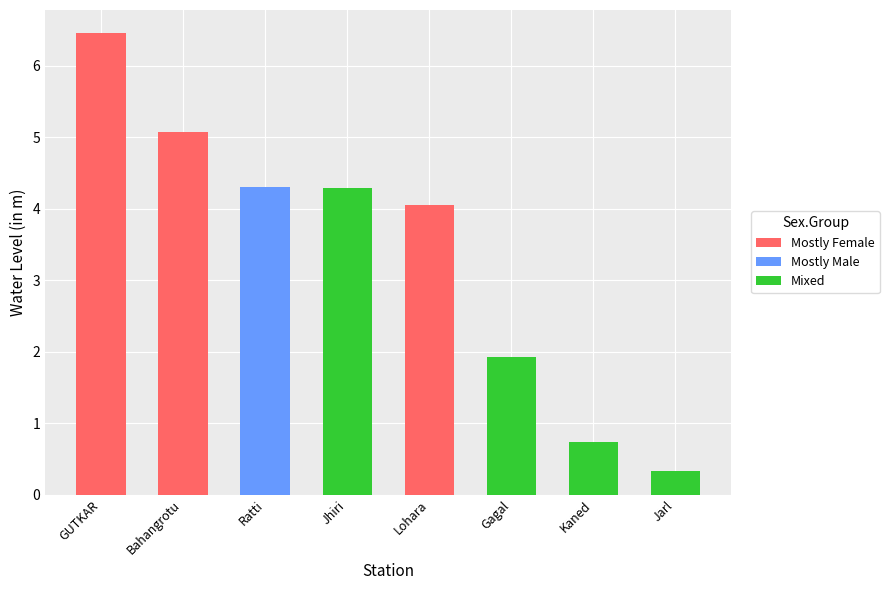

Rank the categories by value from highest to lowest.

GUTKAR, Bahangrotu, Ratti, Jhiri, Lohara, Gagal, Kaned, Jarl